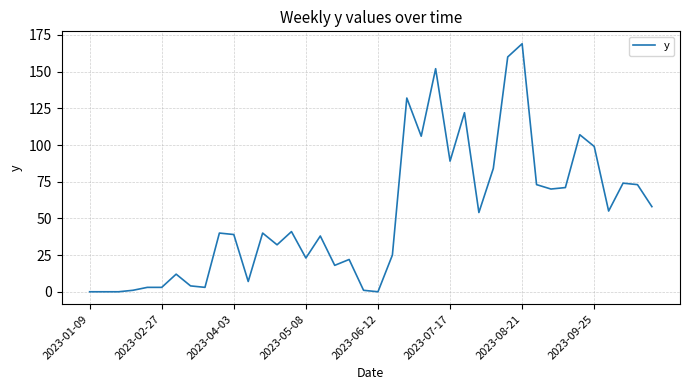

What is the greatest value displayed?

169